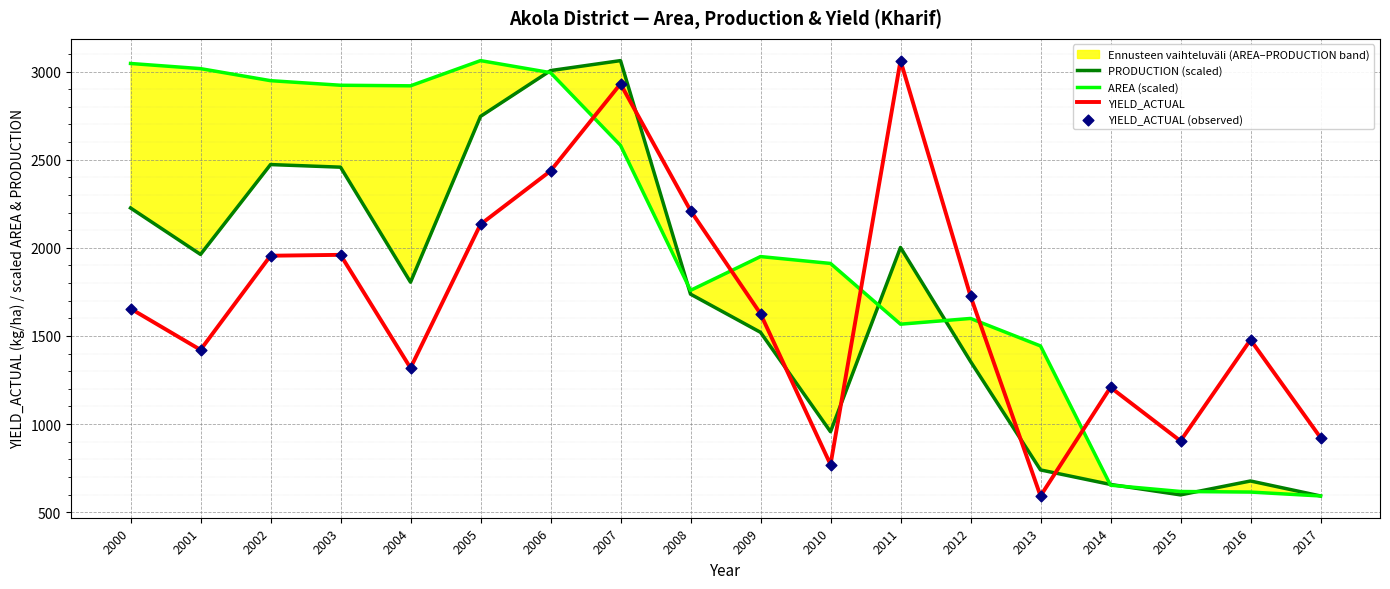

Which series has the largest Y range (max minus min)?

PRODUCTION (scaled)